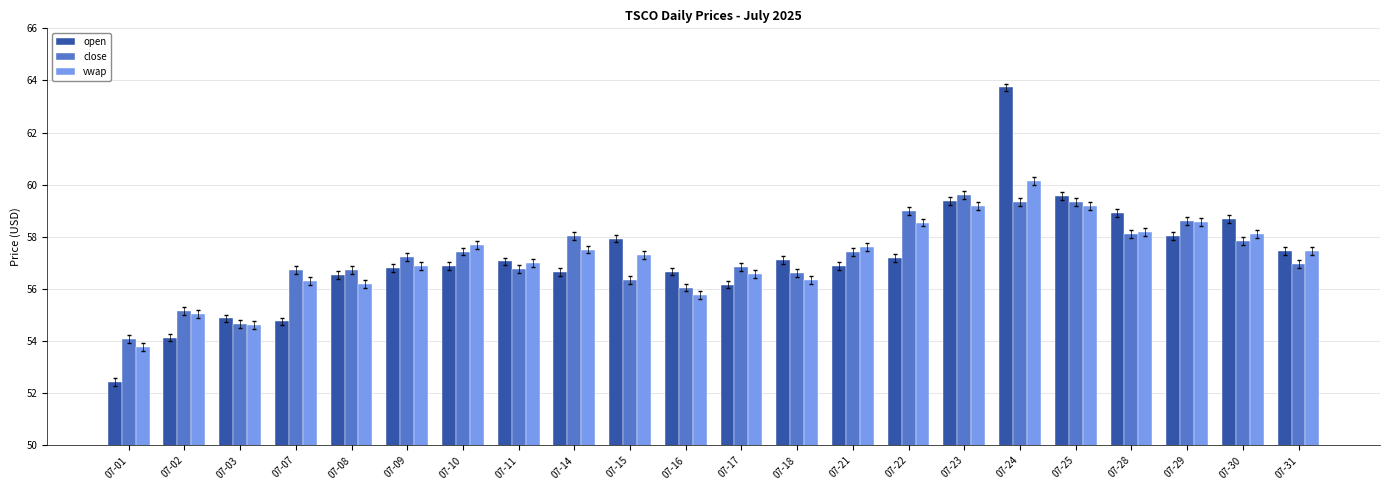

What is the difference between the highest and lowest values at 07-29?

0.6